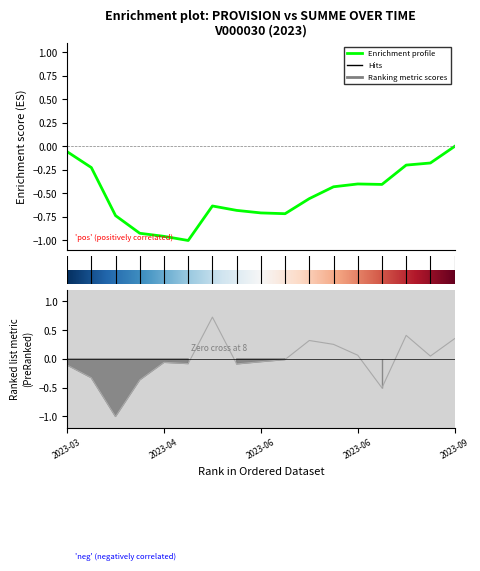

Does the chart display data point markers on the line(s)?

No